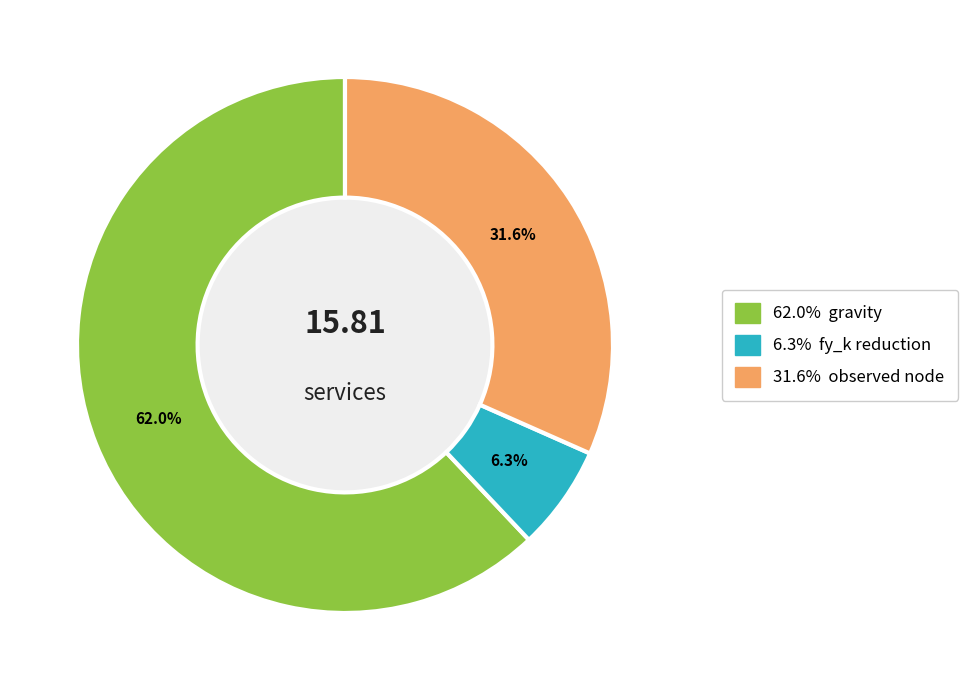

Is there a majority slice in this chart?

Yes